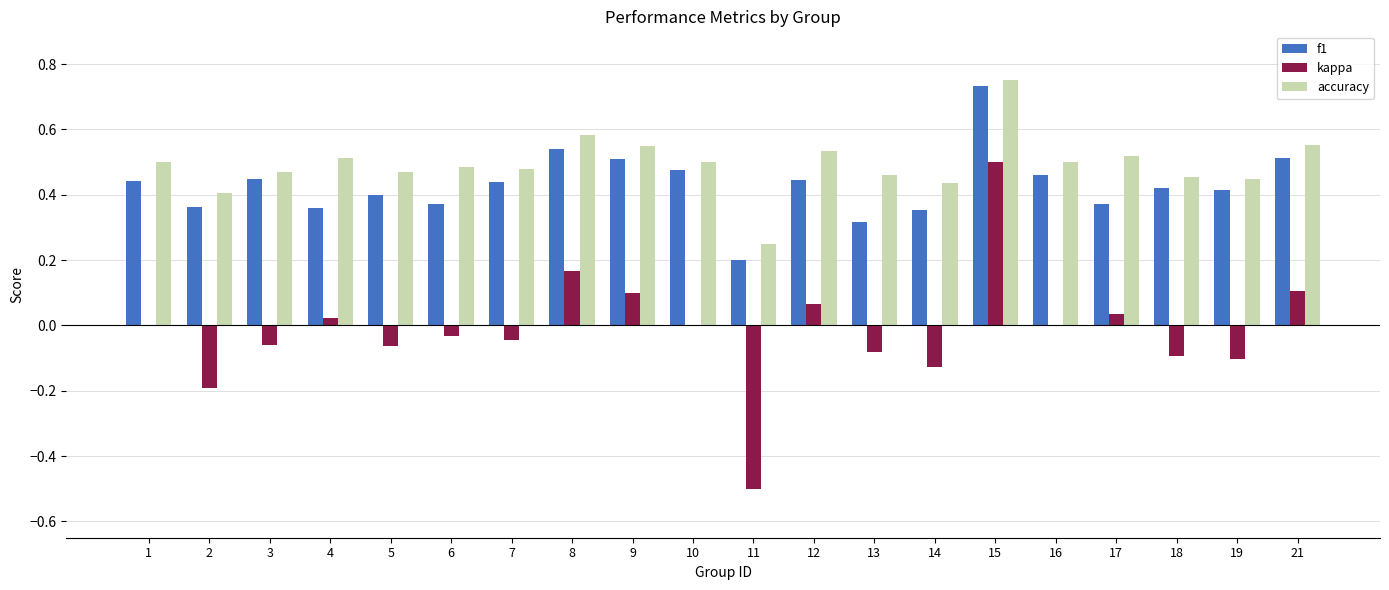

At which category is the sum across all series the highest?

15